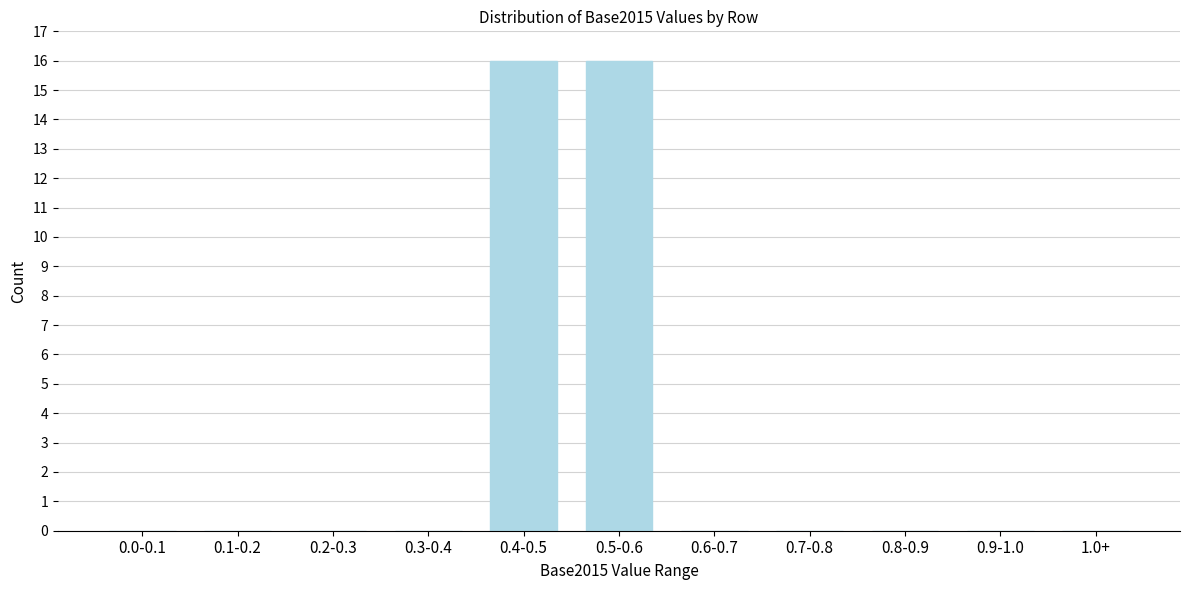

The chart shows a value of 9 at 0.5-0.6. True or false?

False